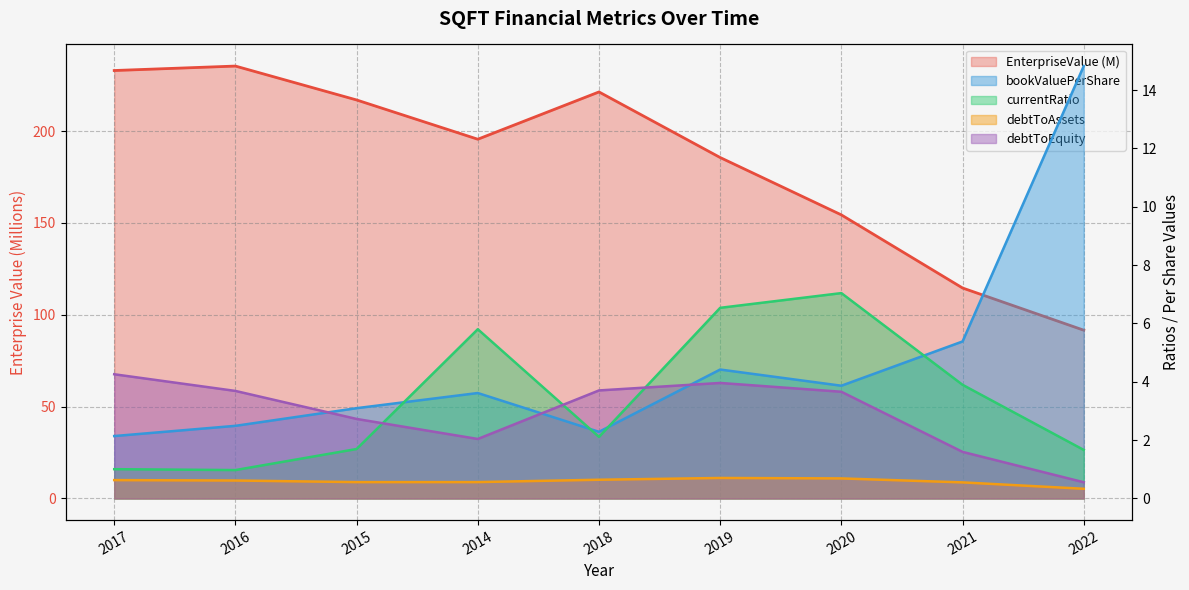

At 2018, list the series in order from largest to smallest.

EnterpriseValue (M), debtToEquity, bookValuePerShare, currentRatio, debtToAssets